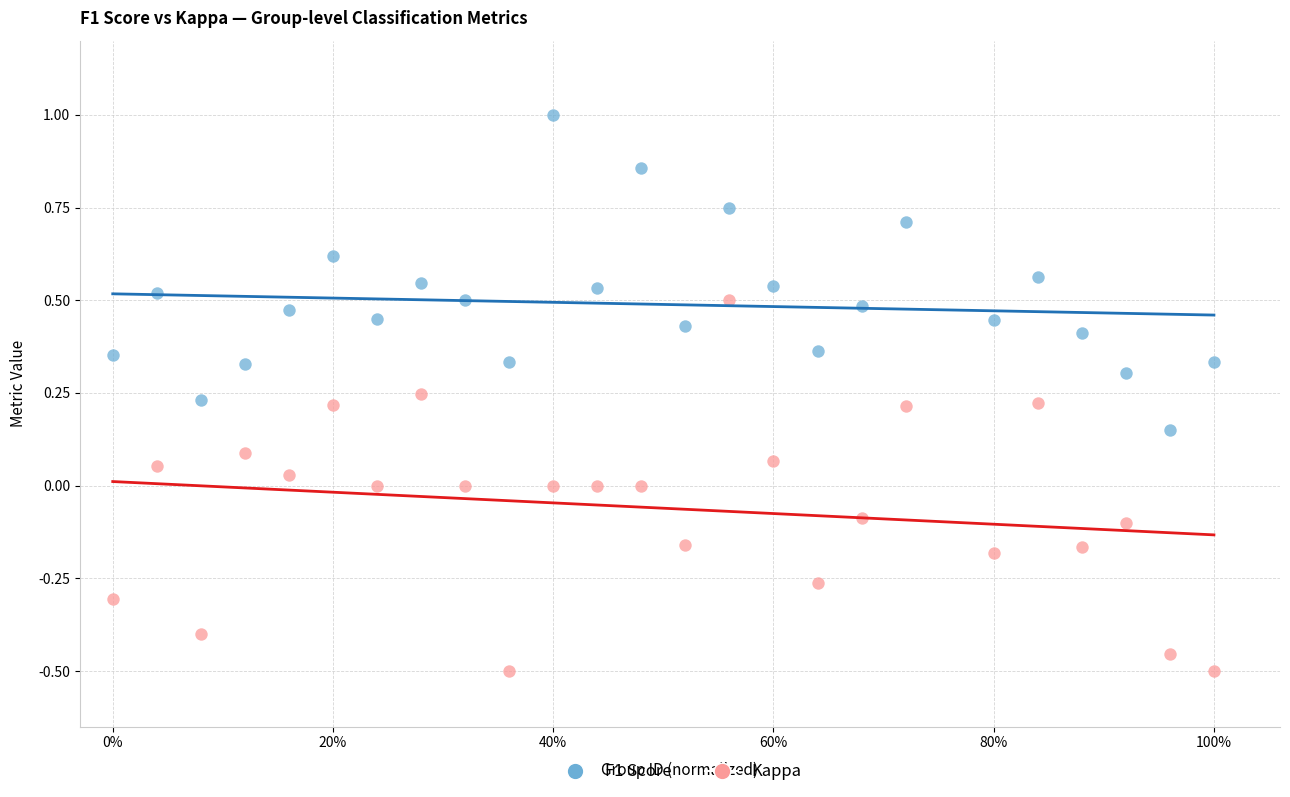

Which series contains the lowest Y value?

Kappa